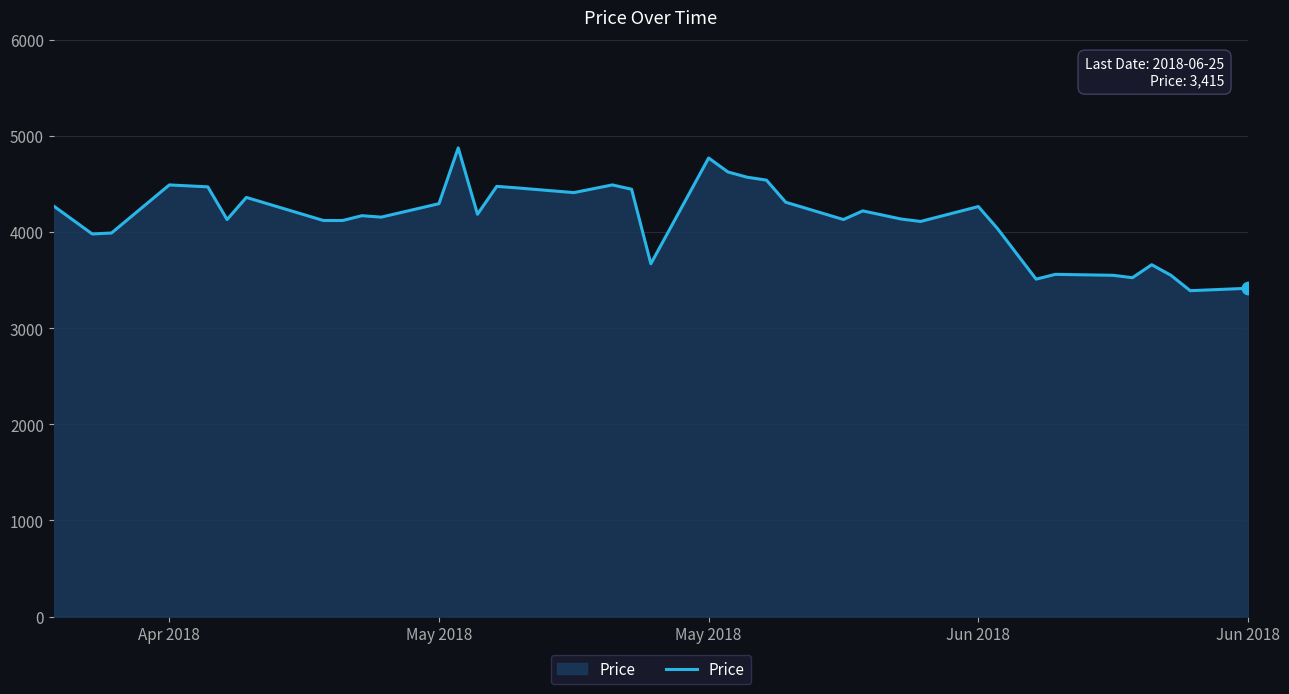

What is the difference between the maximum and minimum values?

1485